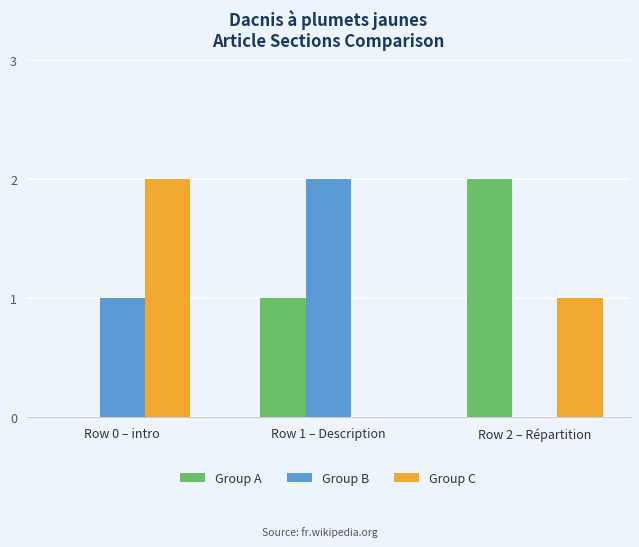

Where is Group A nearest to the value 1?

Row 1 – Description